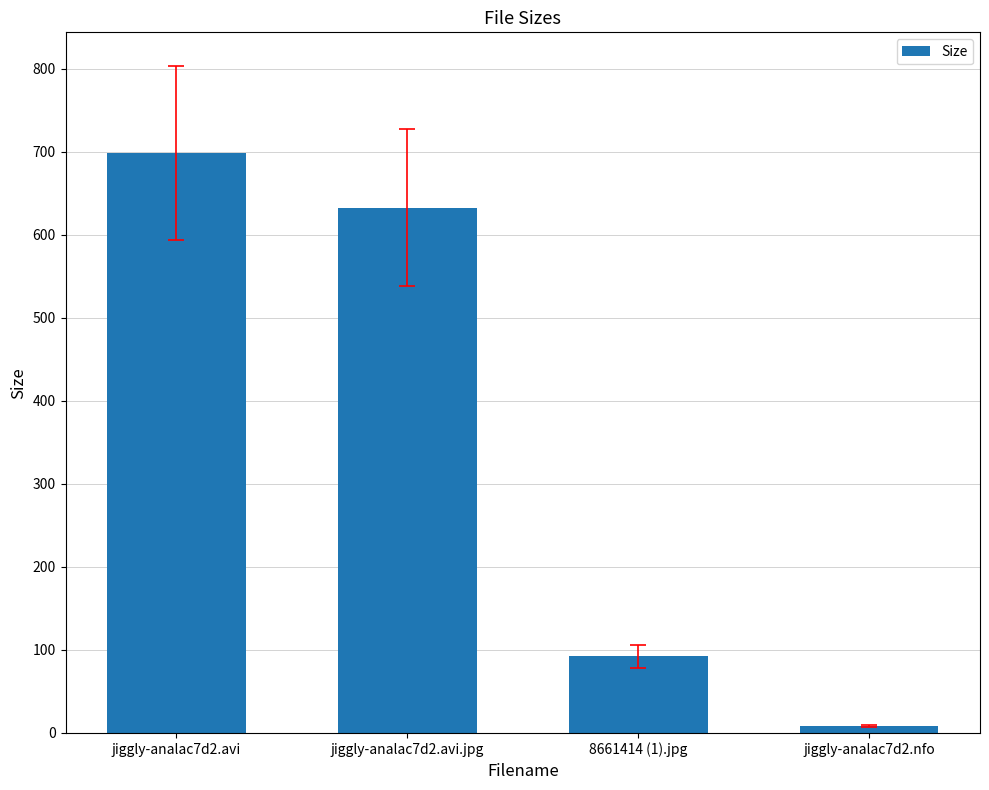

What is the value of the 2nd bar from the left?

632.7